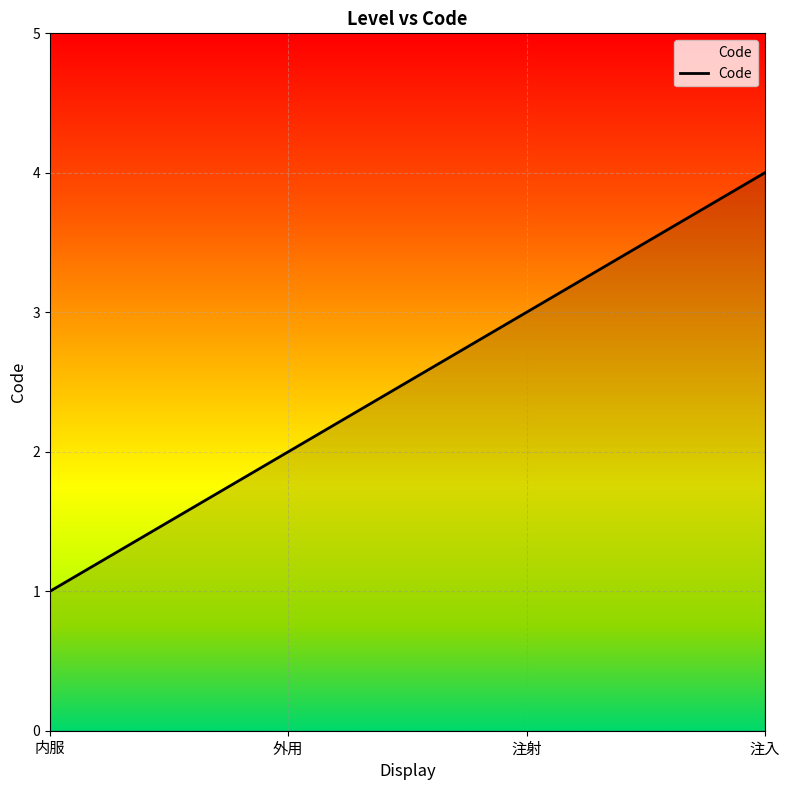

What position from the left is 内服?

1